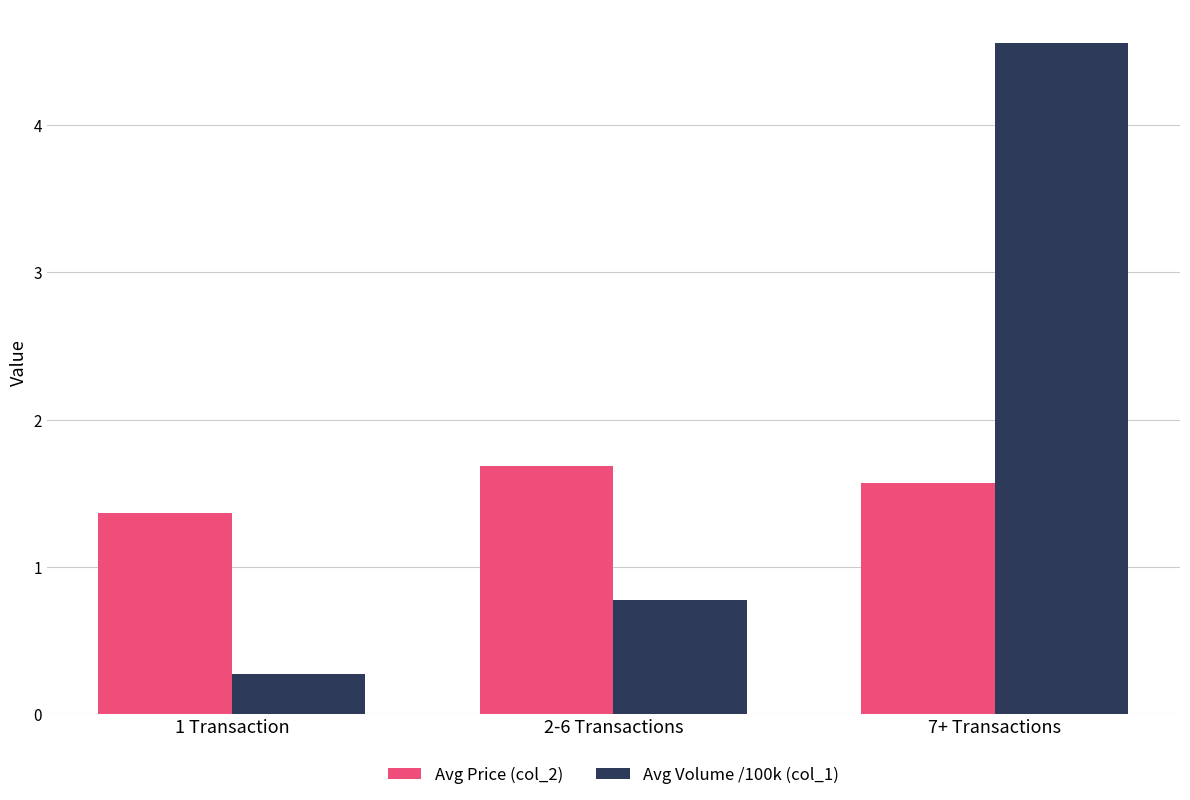

The Avg Price (col_2) series shows 1.4 at 1 Transaction. True or false?

True